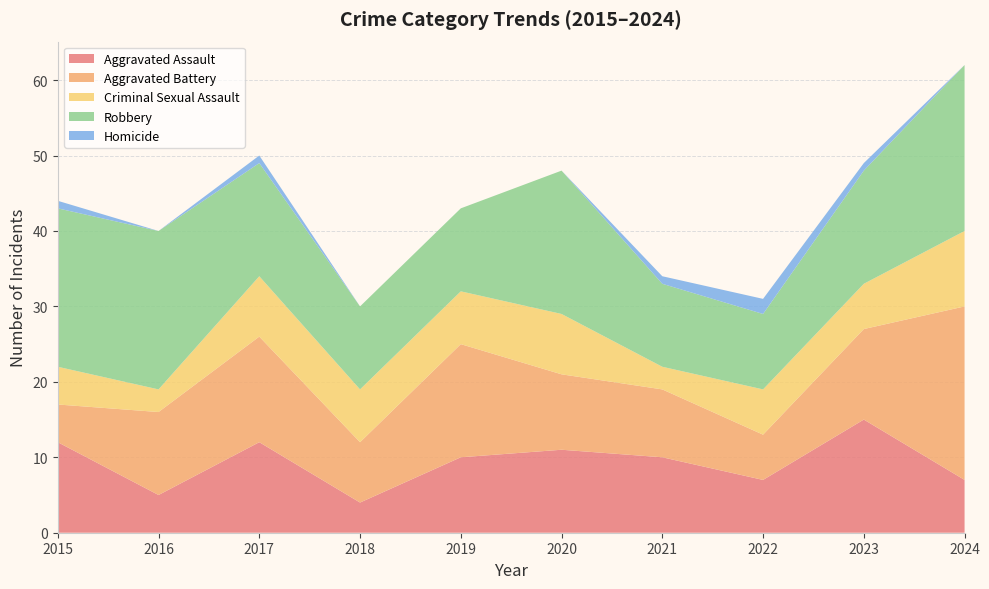

Reading left to right, extract all data points from this chart.

Aggravated Assault: 2015=12	2016=5	2017=12	2018=4	2019=10	2020=11	2021=10	2022=7	2023=15	2024=7
Aggravated Battery: 2015=5	2016=11	2017=14	2018=8	2019=15	2020=10	2021=9	2022=6	2023=12	2024=23
Criminal Sexual Assault: 2015=5	2016=3	2017=8	2018=7	2019=7	2020=8	2021=3	2022=6	2023=6	2024=10
Robbery: 2015=21	2016=21	2017=15	2018=11	2019=11	2020=19	2021=11	2022=10	2023=15	2024=22
Homicide: 2015=1	2016=0	2017=1	2018=0	2019=0	2020=0	2021=1	2022=2	2023=1	2024=0